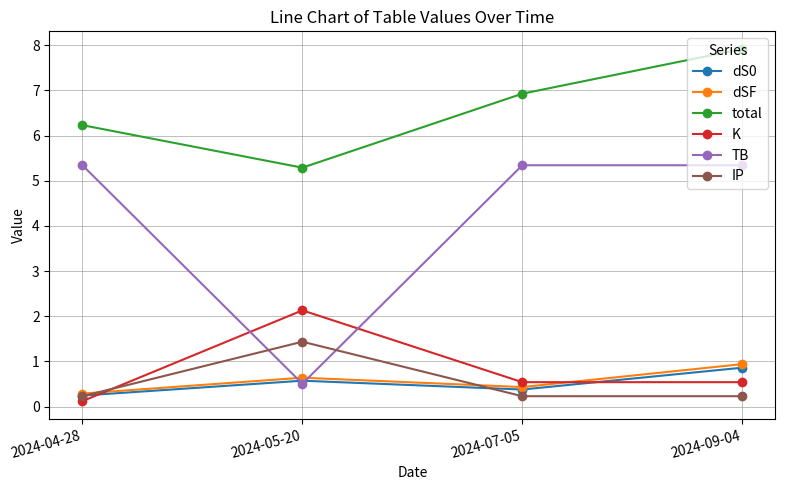

What is the average value of the dSF series?

0.6